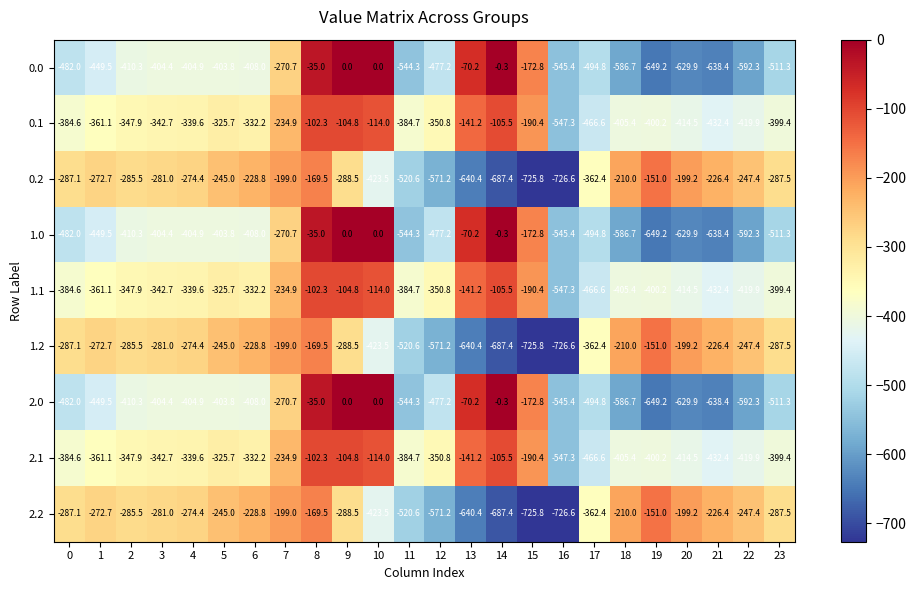

True or false: 2.2 has a value of -126.7 at 1.

False